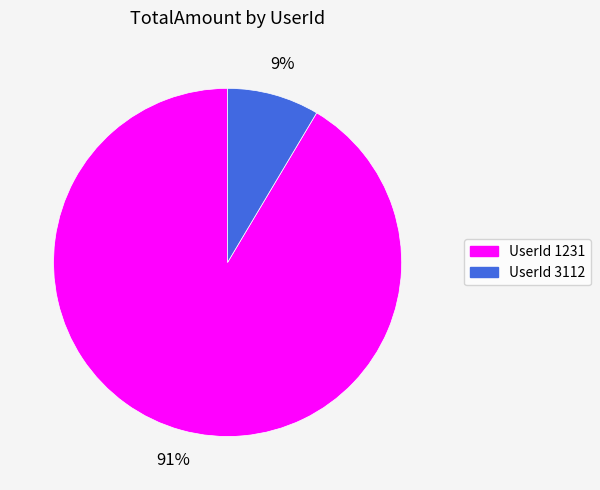

Does any single category account for the majority?

Yes